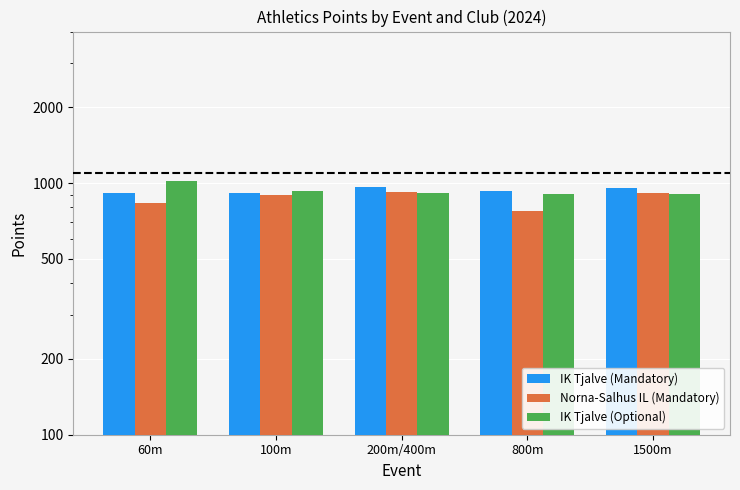

Are the bars grouped side by side (vs. stacked)?

Yes